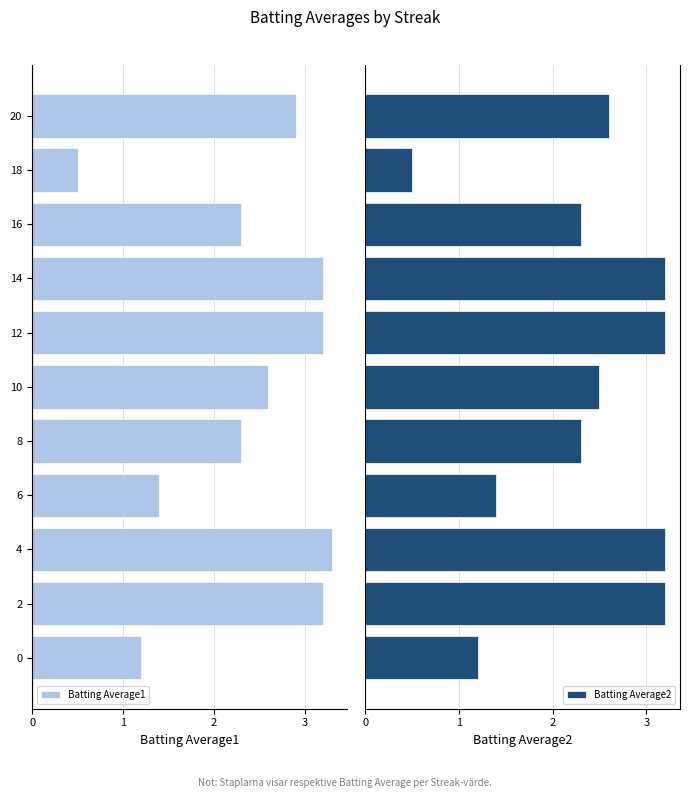

What is the difference between the maximum and minimum values in the Batting Average2 series?

2.7